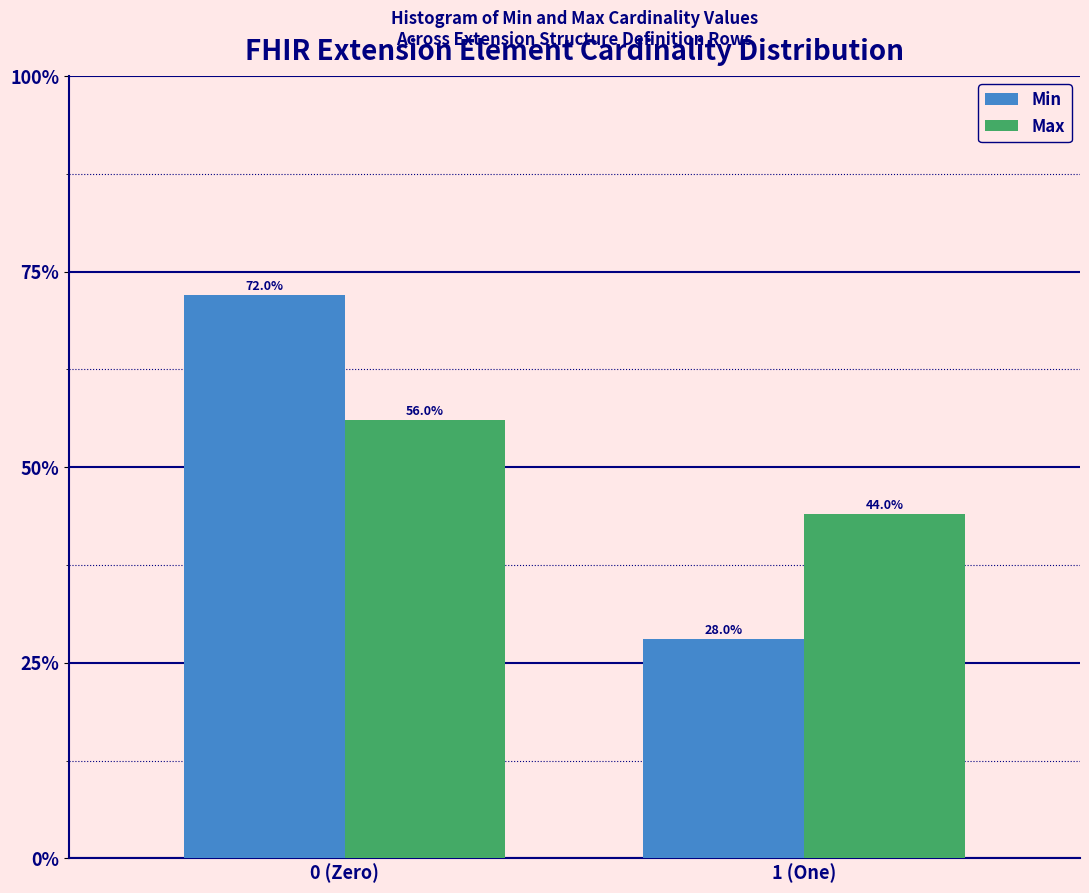

Reading right to left, extract all data points from this chart.

Min: 28.0	72.0
Max: 44.0	56.0